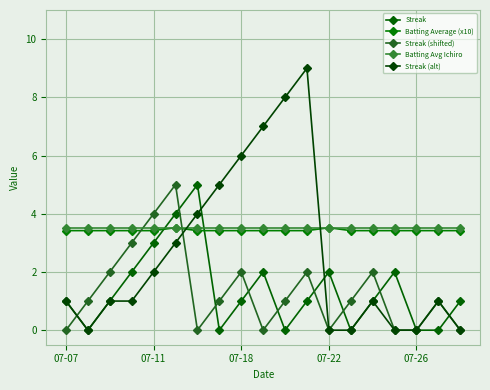

Does the chart have visible grid lines?

Yes